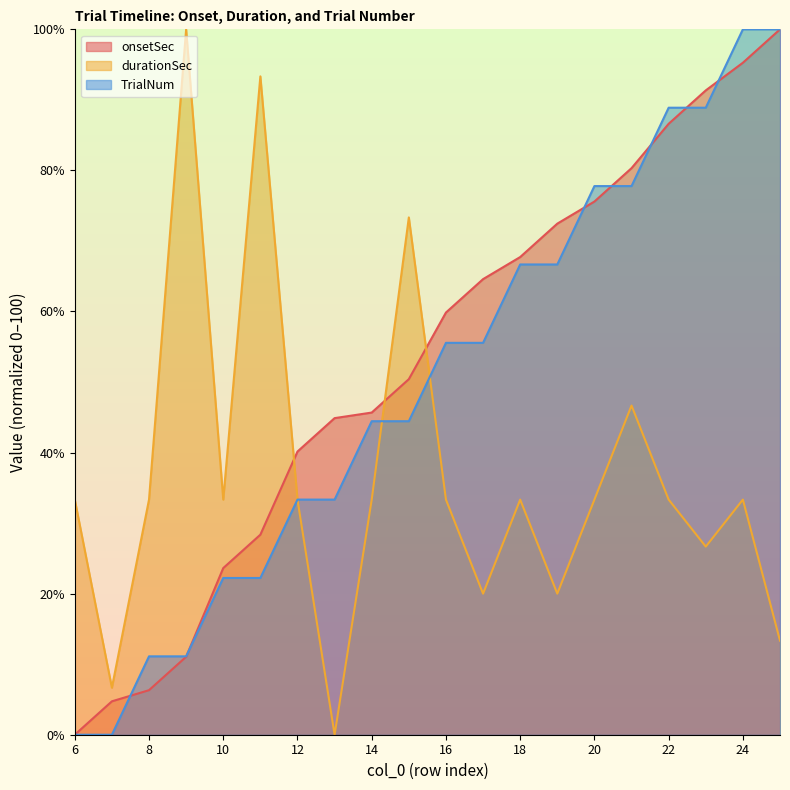

Reading left to right, list all the values displayed in this chart.

onsetSec: 0.0	4.7	6.3	11.0	23.6	28.4	40.1	44.9	45.7	50.4	59.9	64.6	67.7	72.5	75.6	80.3	86.6	91.3	95.3	100.0
durationSec: 33.3	6.7	33.3	100.0	33.3	93.3	33.3	0.0	33.3	73.3	33.3	20.0	33.3	20.0	33.3	46.7	33.3	26.7	33.3	13.3
TrialNum: 0.0	0.0	11.1	11.1	22.2	22.2	33.3	33.3	44.4	44.4	55.6	55.6	66.7	66.7	77.8	77.8	88.9	88.9	100.0	100.0